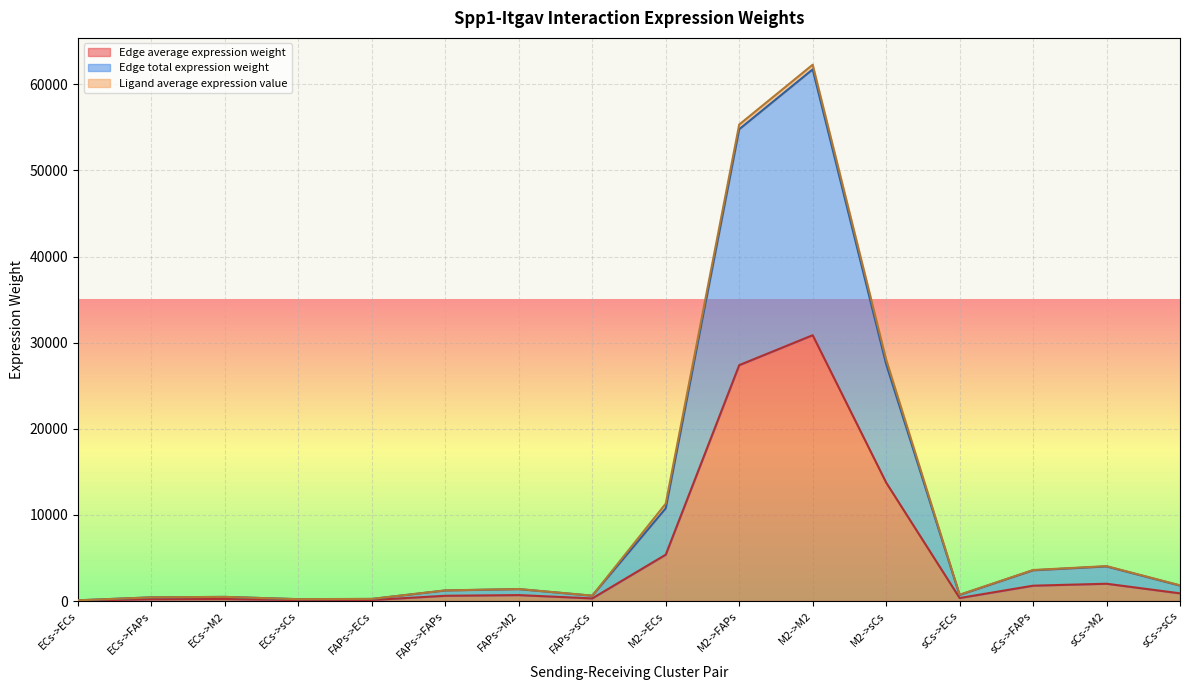

What is the minimum value for Edge total expression weight?

83.9